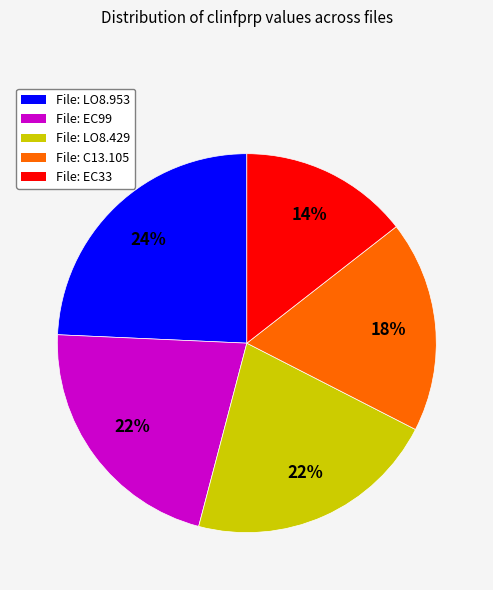

Is there a majority slice in this chart?

No